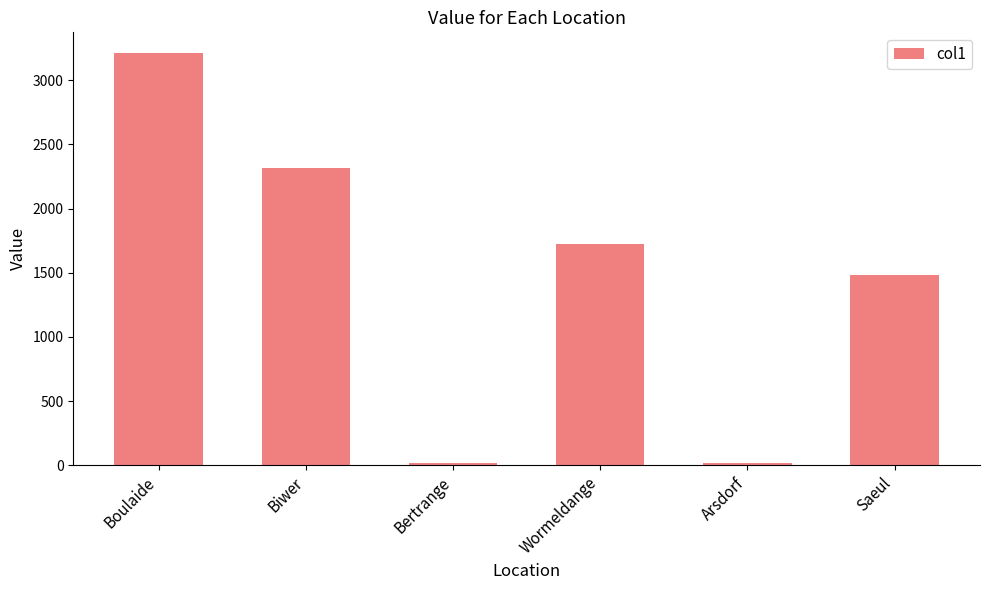

What is the greatest value displayed?

3213.0